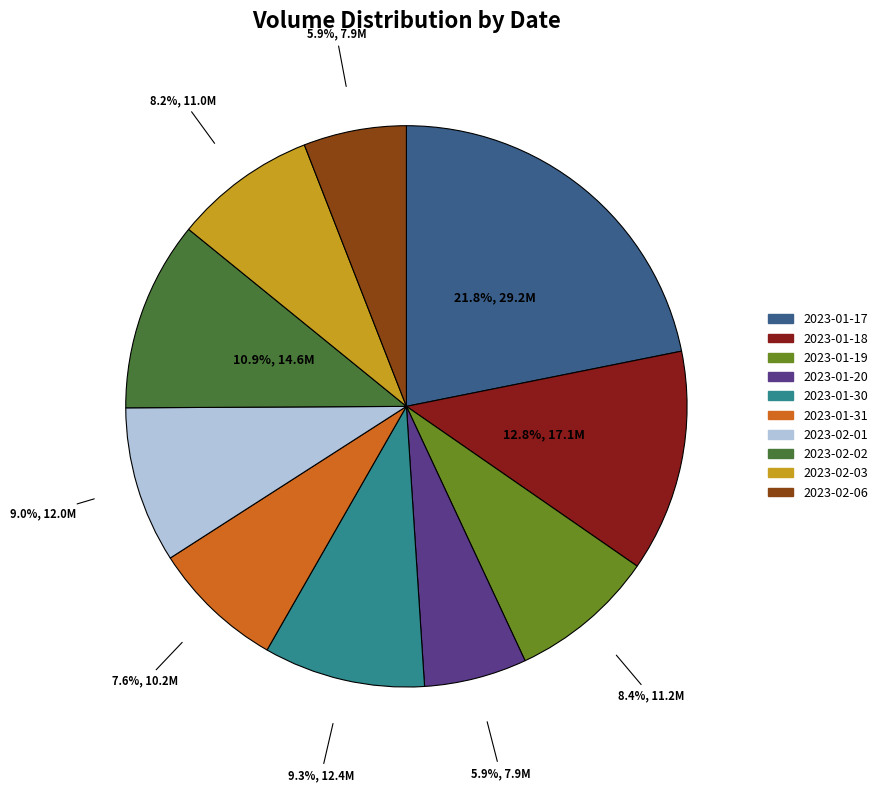

Does any single category account for the majority?

No